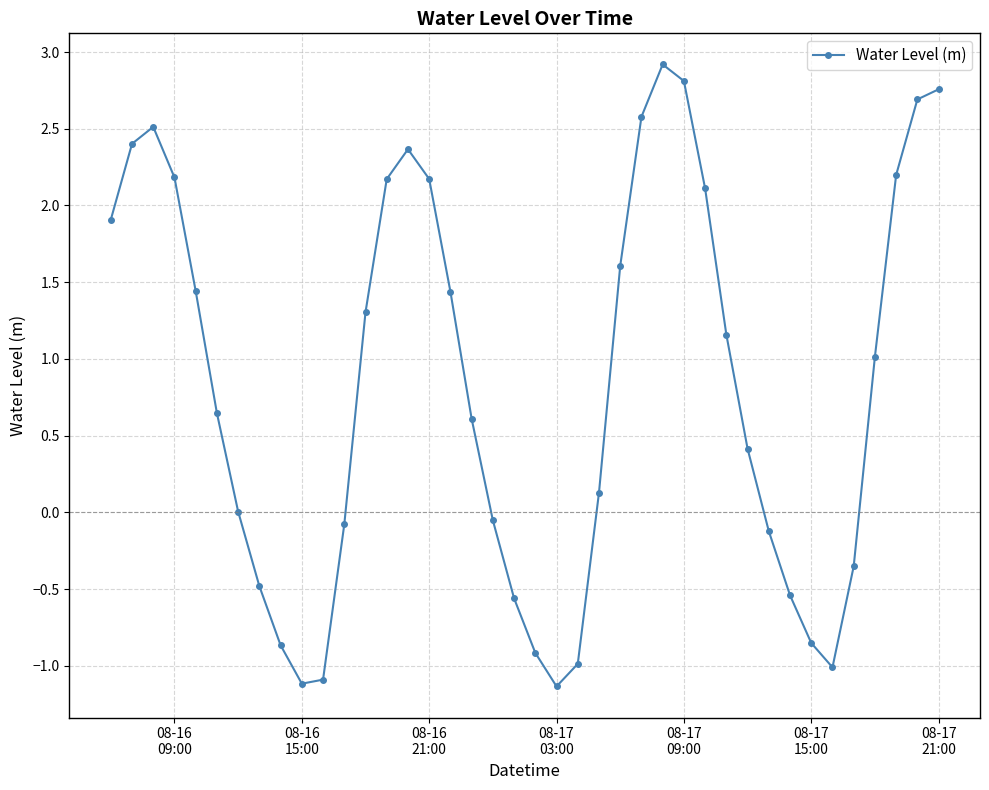

True or false: the data has more than 2 interior local peaks.

True